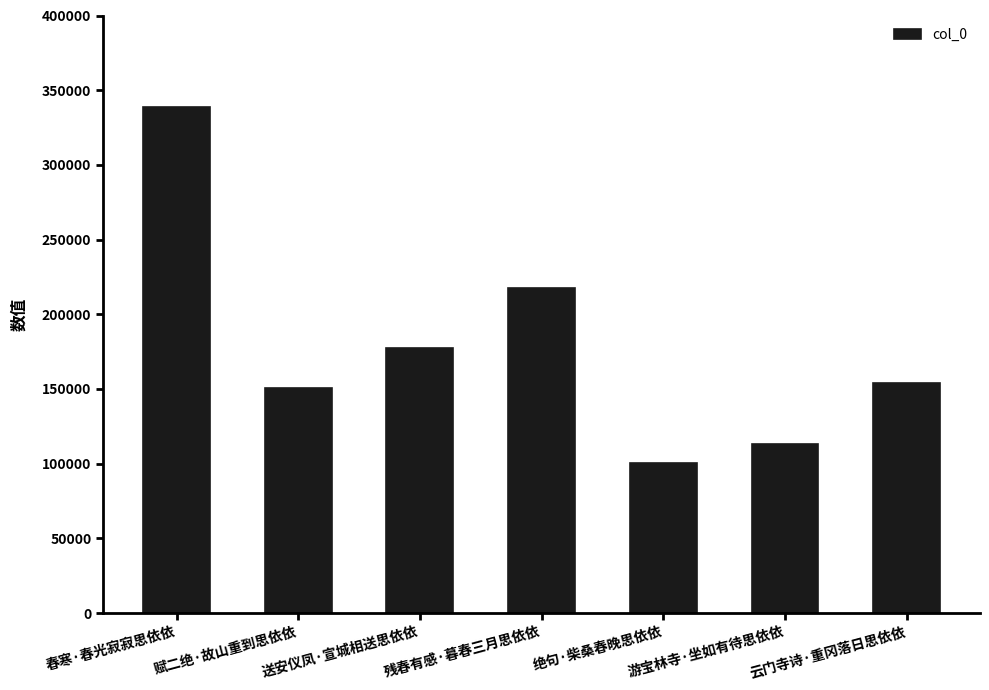

What is the sum of all values?

1252295